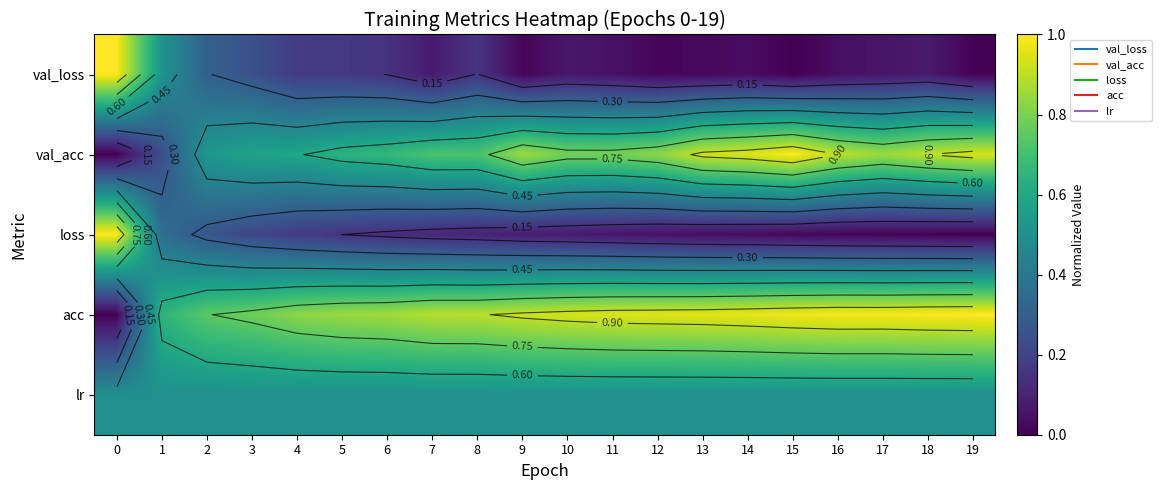

The value of lr at 16 is 0.5. True or false?

True